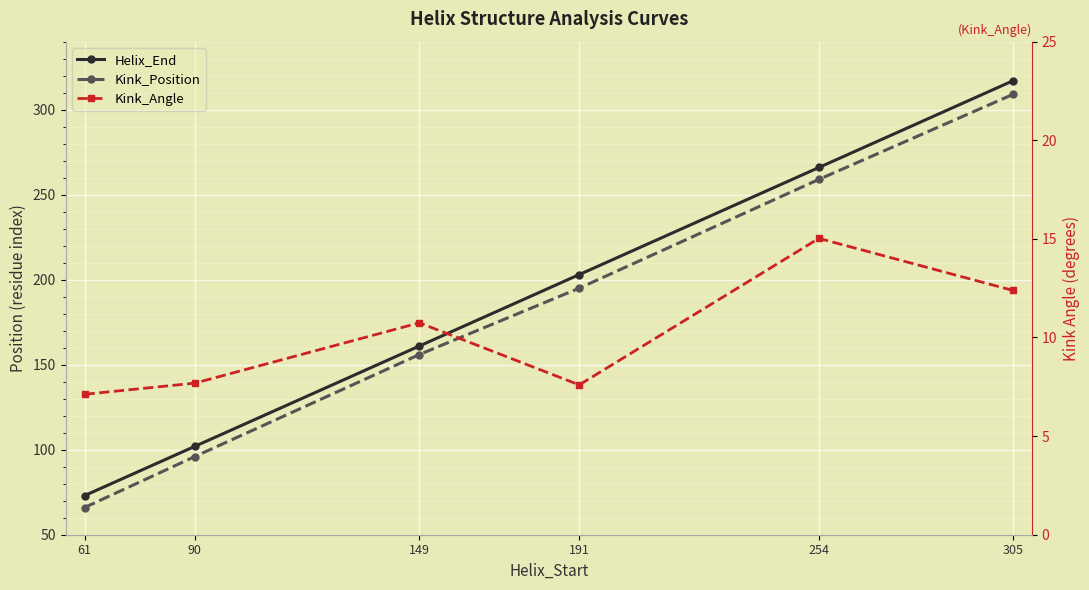

True or false: Kink_Angle has a value of 3.8 at 254.

False